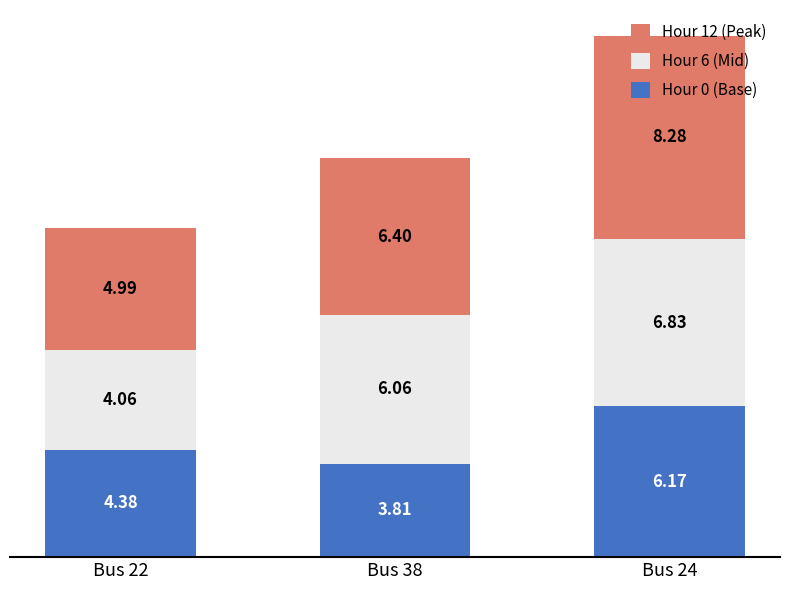

Rank the categories by Hour 0 (Base) value from highest to lowest.

Bus 24, Bus 22, Bus 38